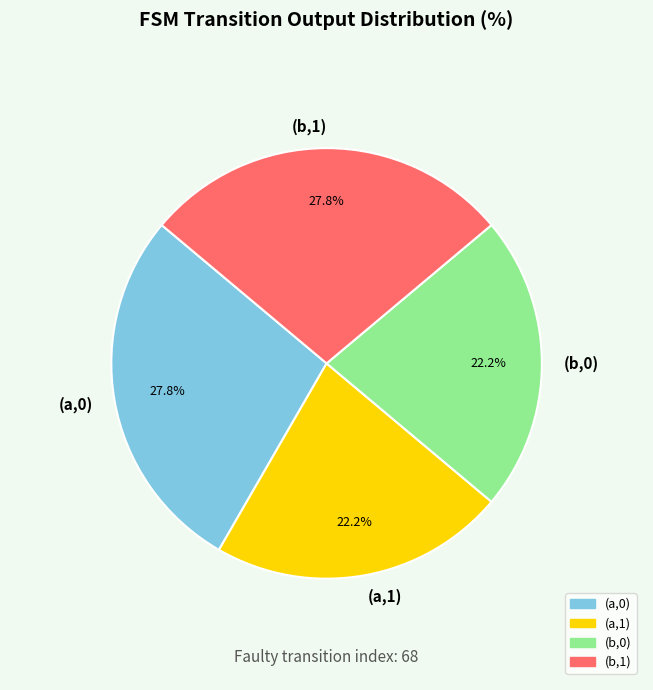

Between (a,0) and (a,1), which is larger?

(a,0)